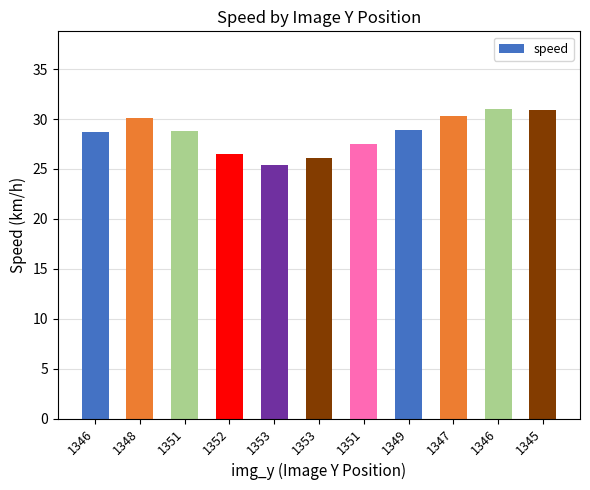

Reading left to right, transcribe all the data shown in this chart.

1346=28.7	1348=30.1	1351=28.8	1352=26.5	1353=25.4	1353=26.1	1351=27.5	1349=28.9	1347=30.3	1346=31.0	1345=30.9